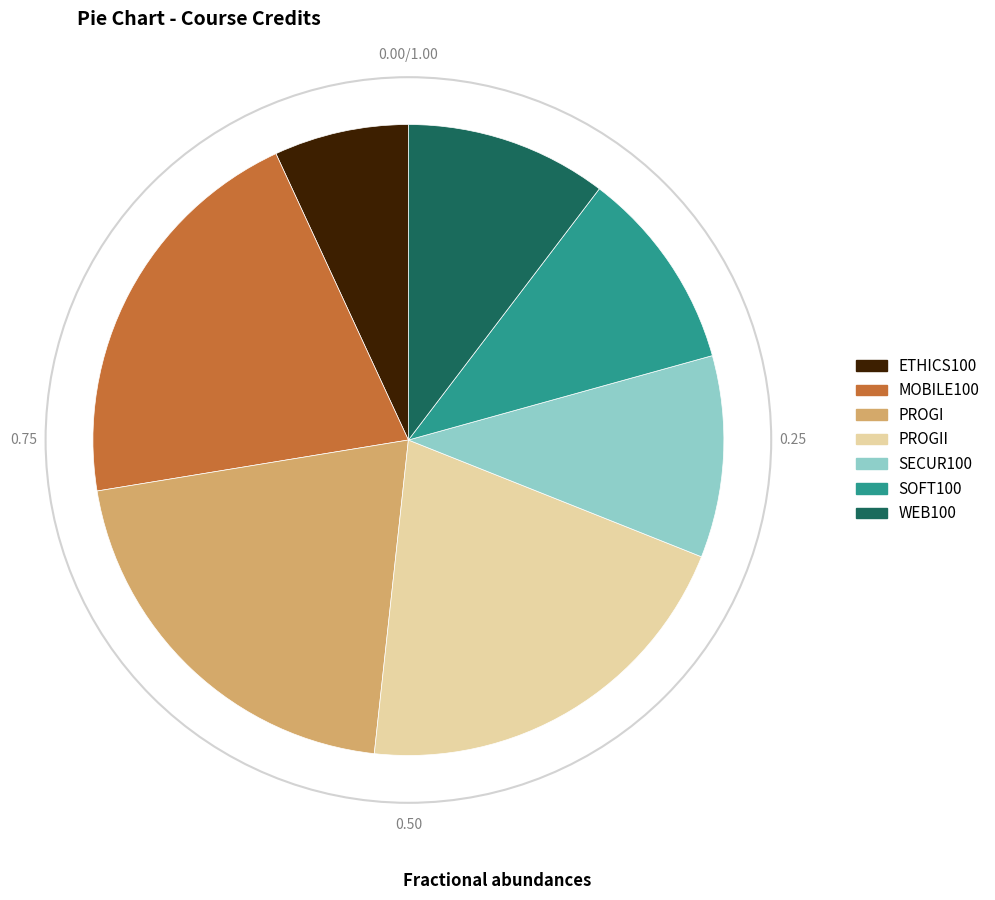

Which has a higher value, PROGII or WEB100?

PROGII